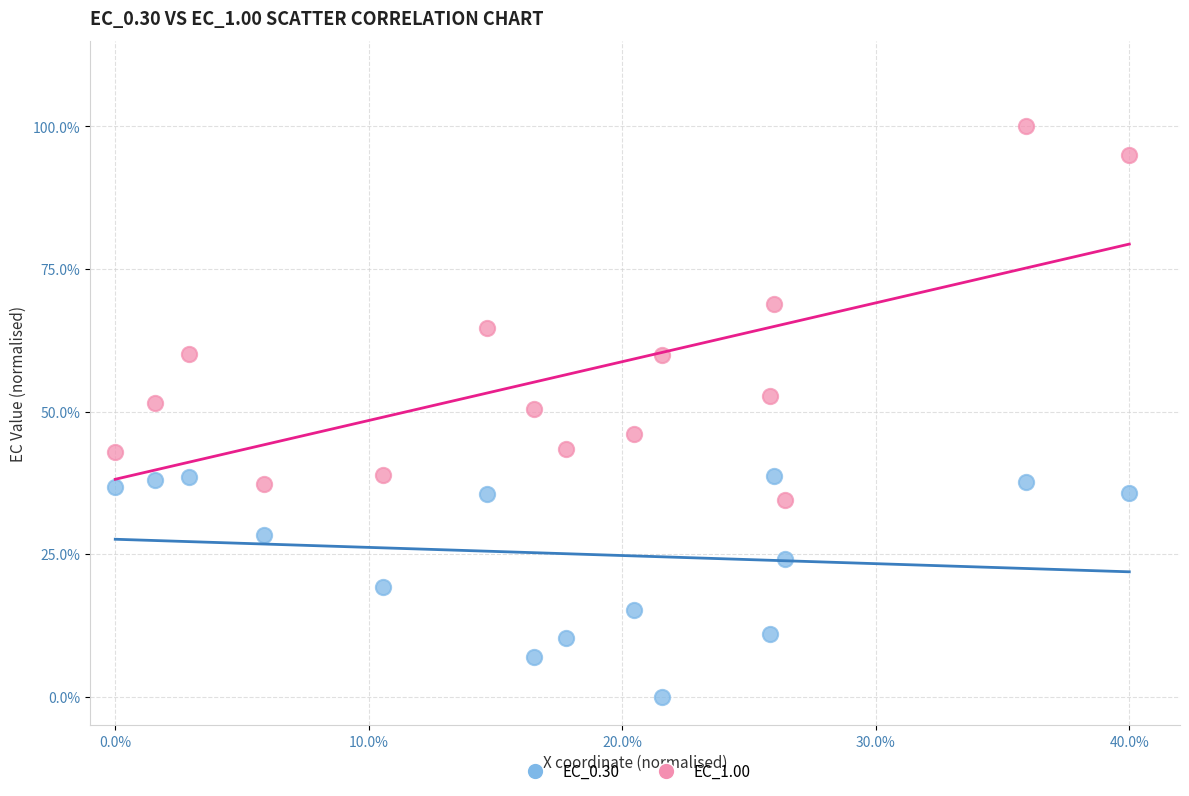

Which series reaches the minimum Y coordinate?

EC_0.30